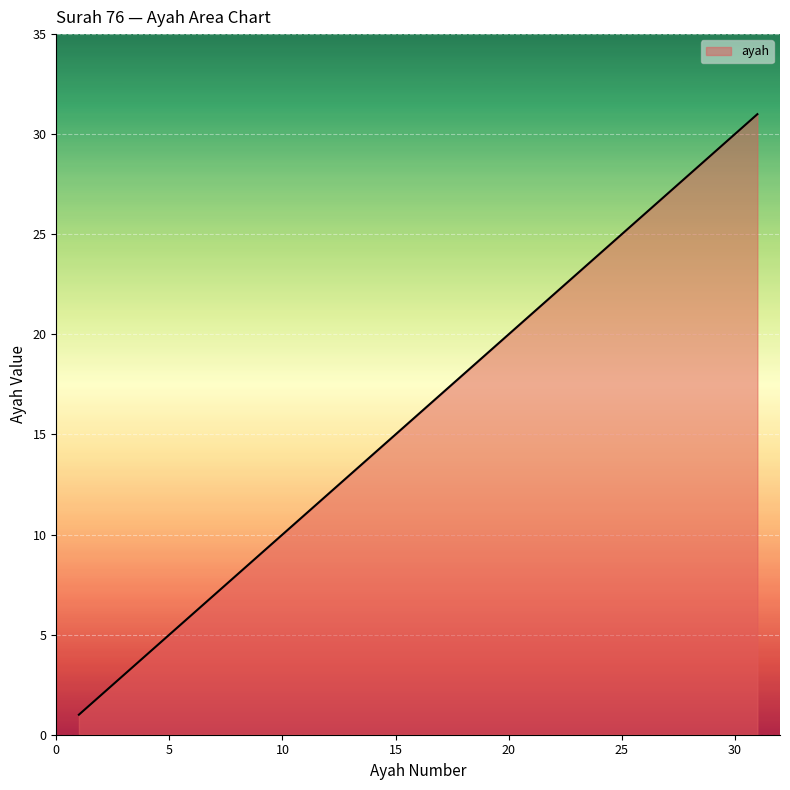

What is the greatest value displayed?

31